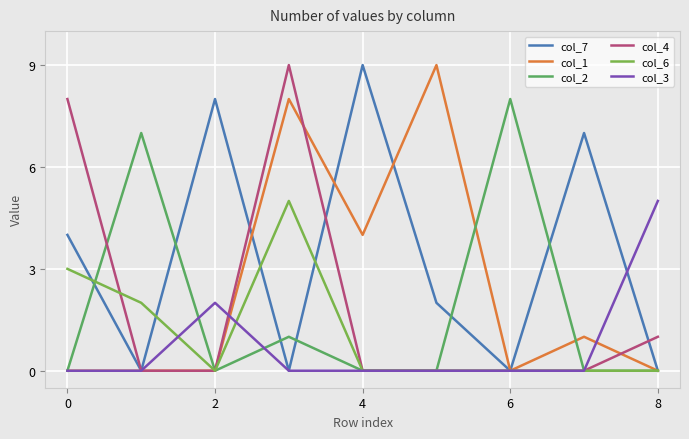

What is the maximum value shown in the chart?

9